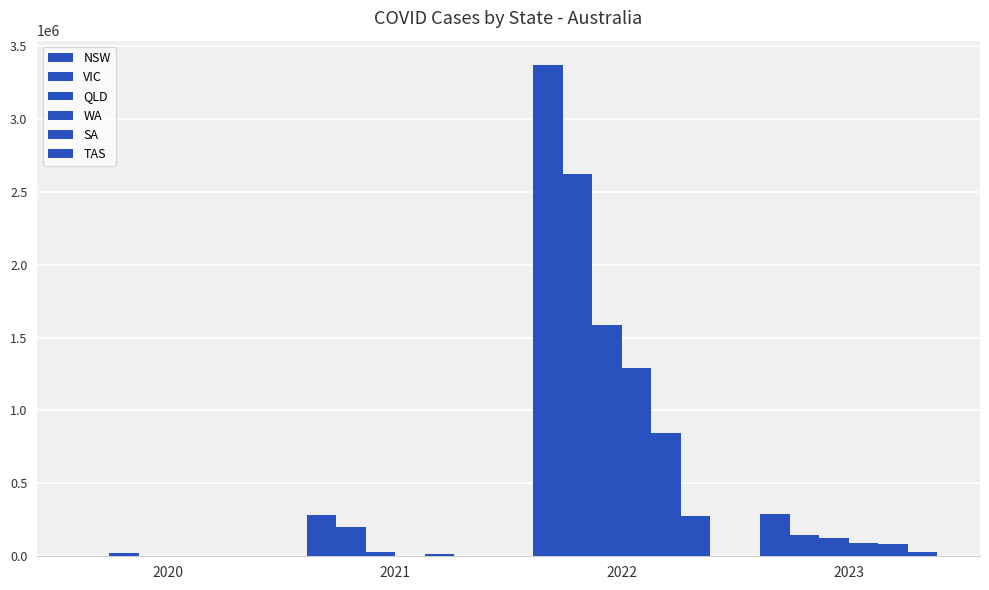

Which category has the highest value in the TAS series?

2022